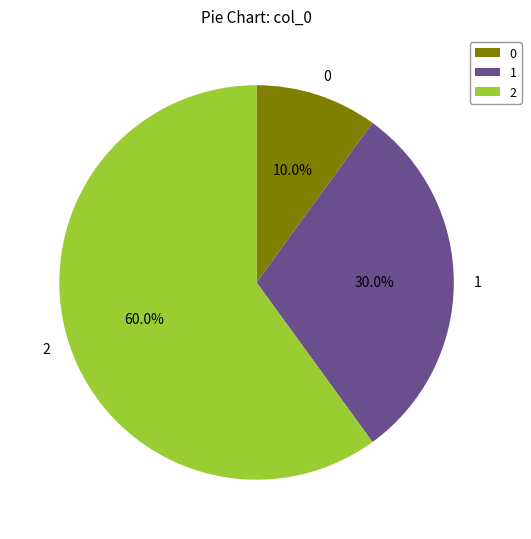

How much of the chart is everything except 2?

40.0%